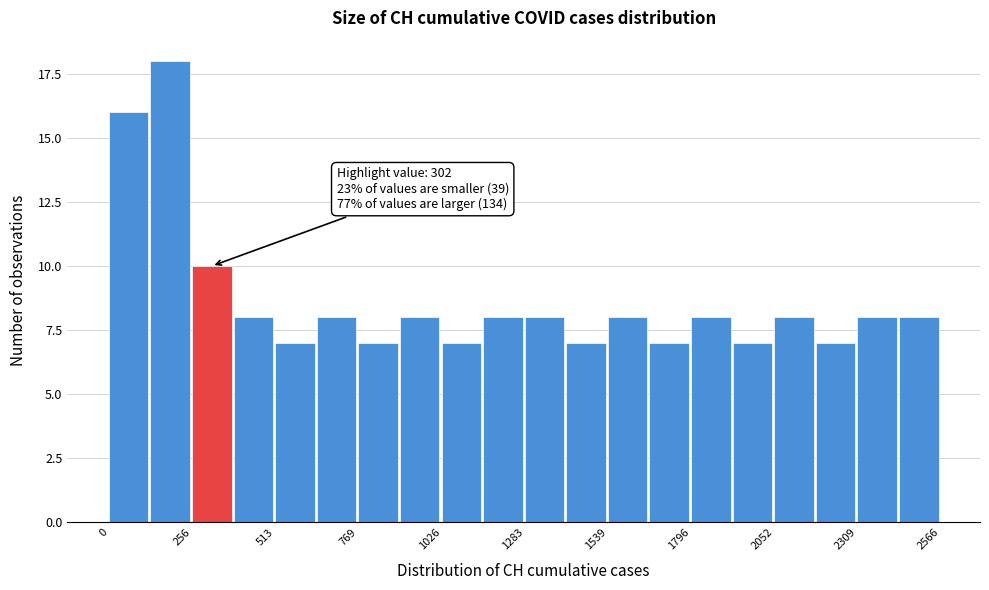

Read against the x-axis, roughly where is the centre of the tallest bar?

200